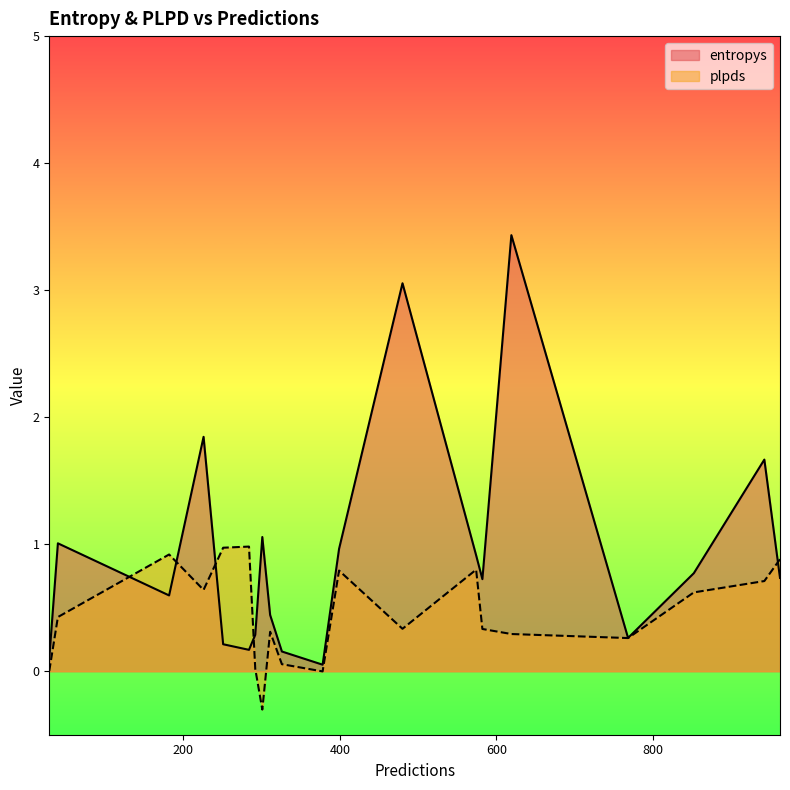

What is the total value across all series at 962?

1.6